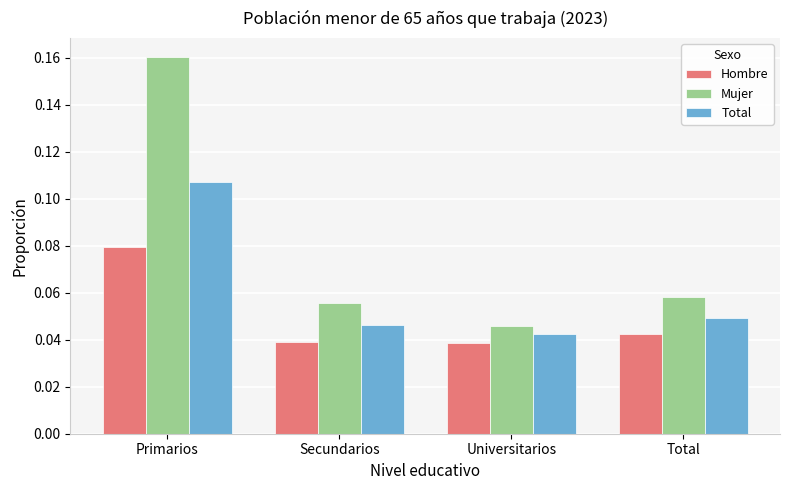

At how many categories does at least one series exceed 0?

4